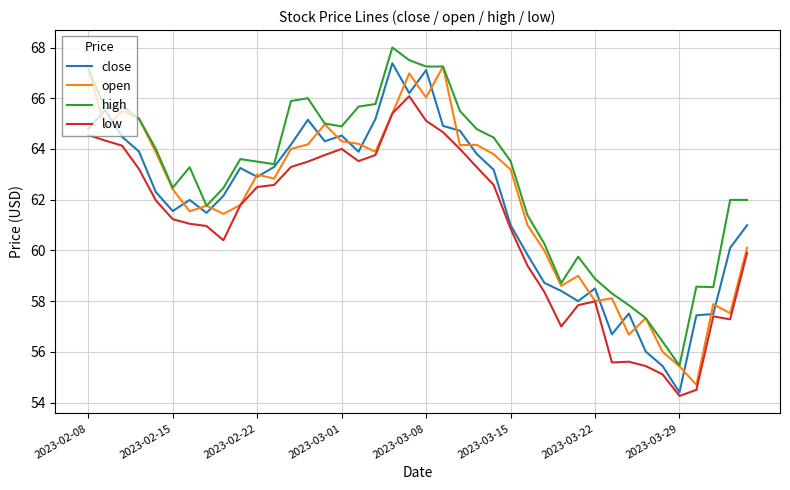

What is the lowest value of the close series?

54.4